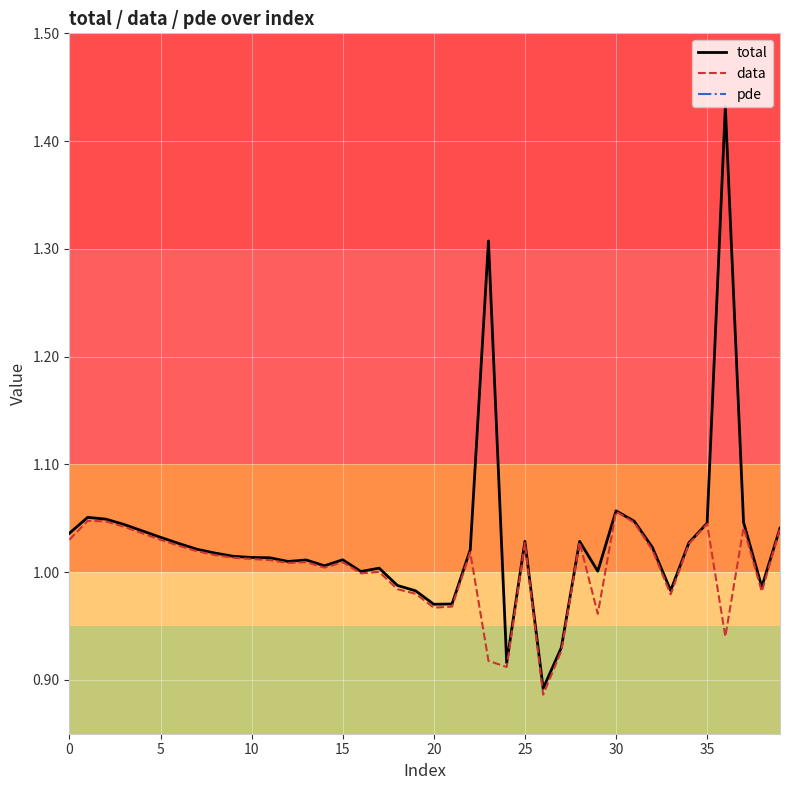

Is the value of total at 38 greater than the value of pde at 24?

Yes